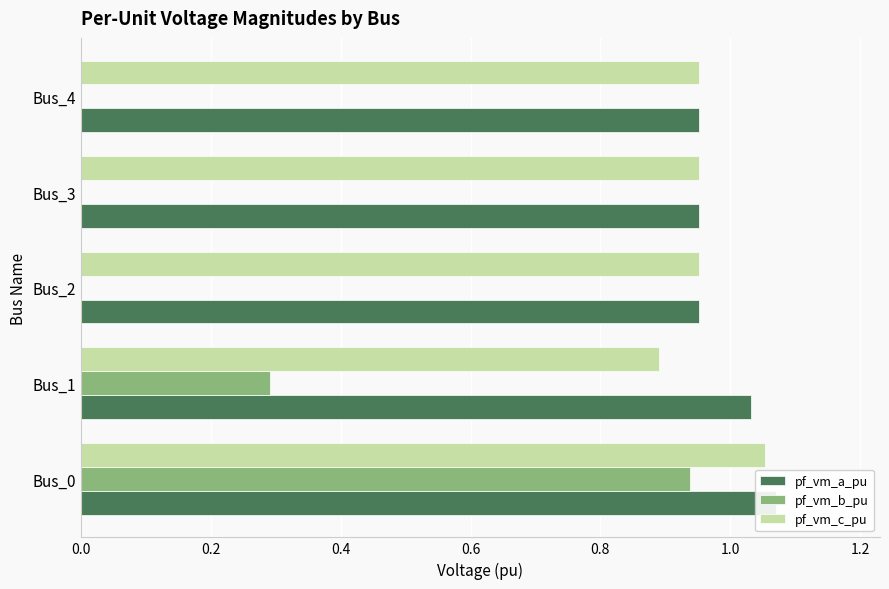

Which series has the widest spread of values?

pf_vm_b_pu